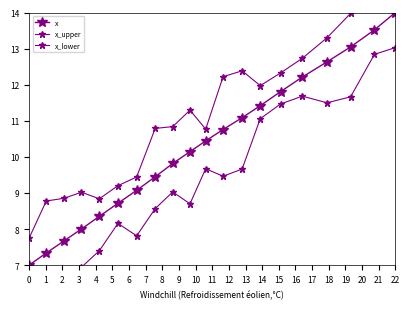

Which series has the largest range (max minus min)?

x_lower